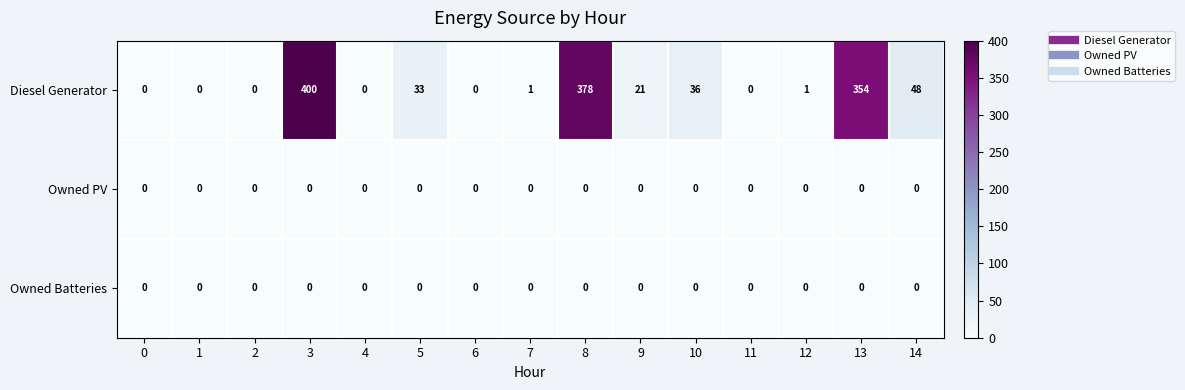

Which label corresponds to the largest value in the chart?

3